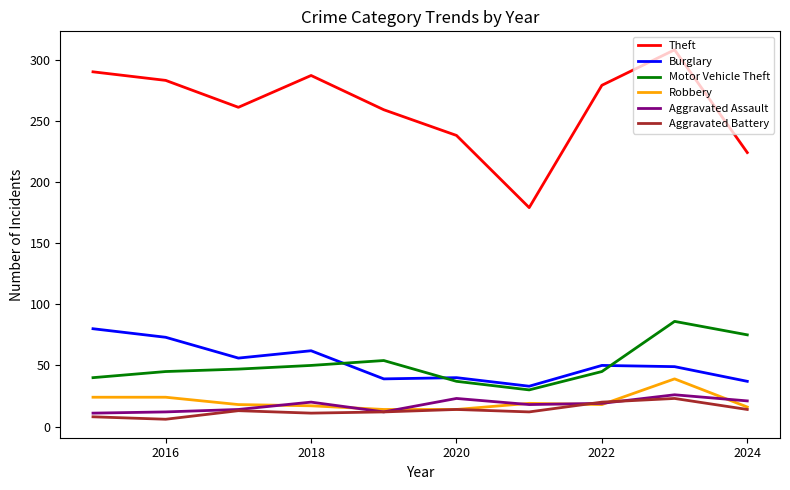

What is the sum of all Aggravated Battery values?

133